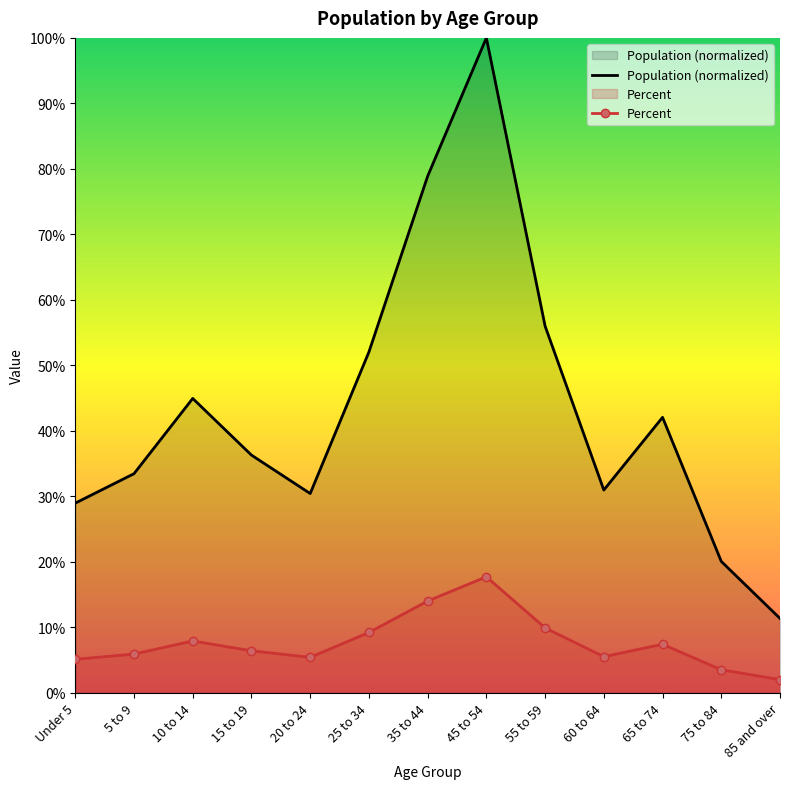

At which category is the sum across all series the highest?

45 to 54